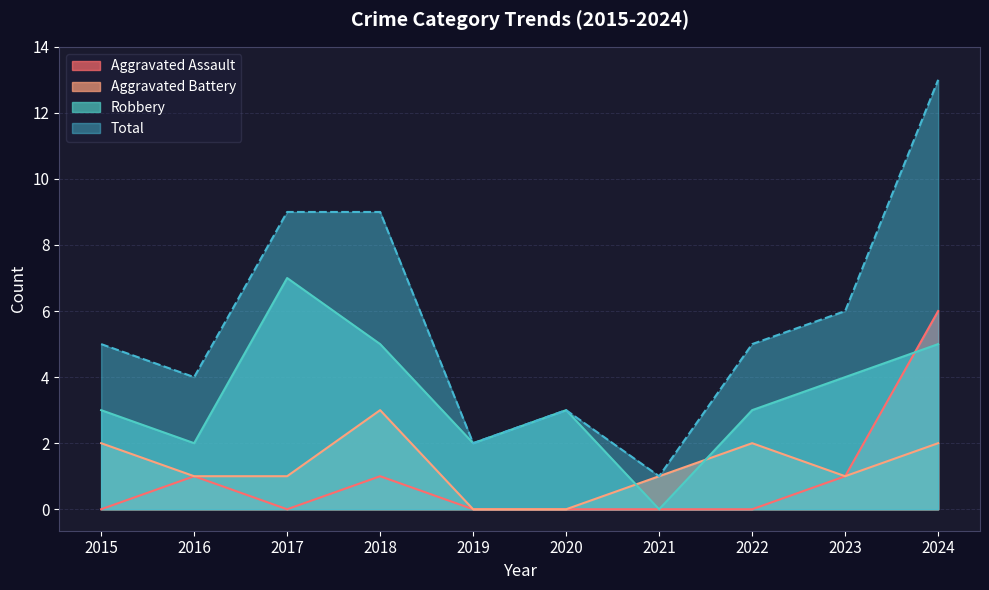

In Aggravated Battery, how many points are lower than both neighbors (excluding endpoints)?

1